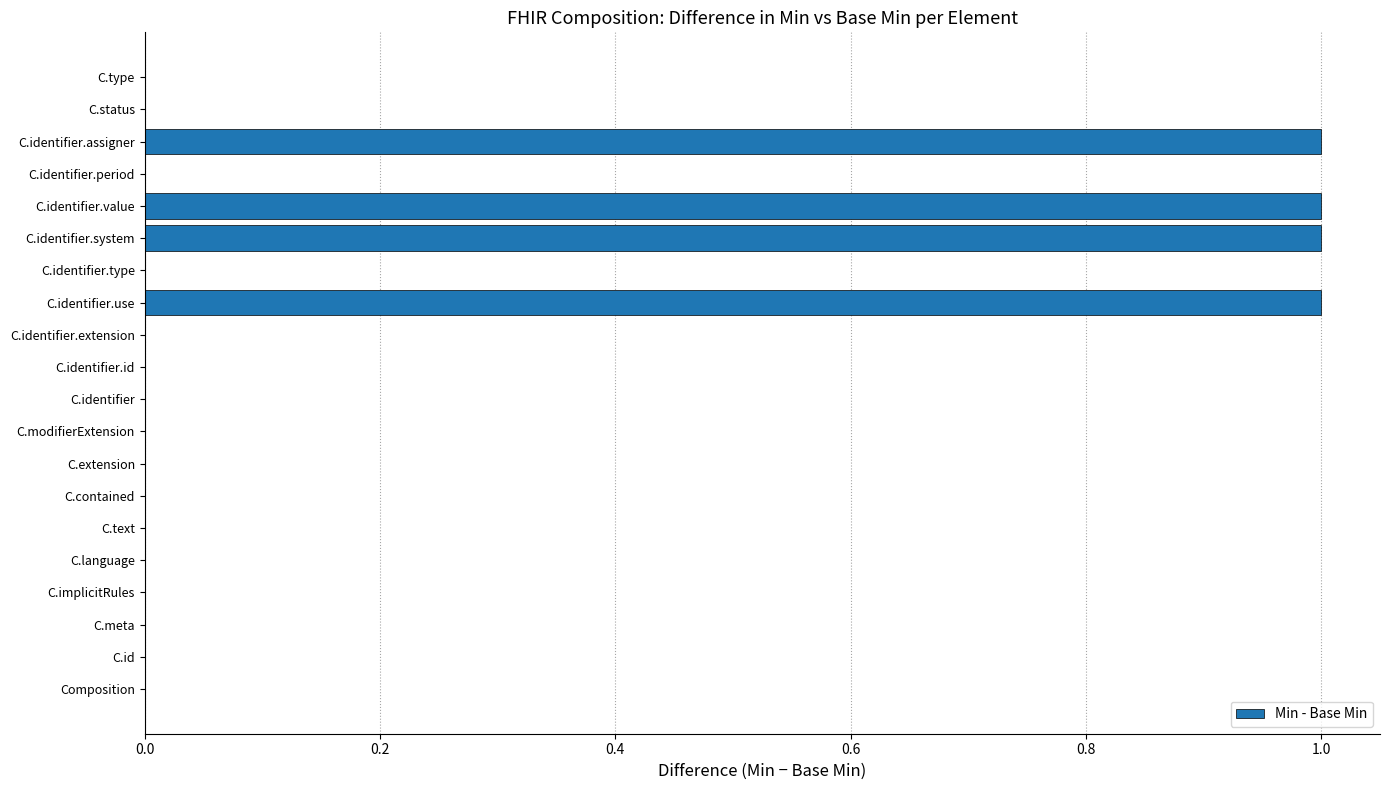

True or false: the data shows 0 at Composition.

True